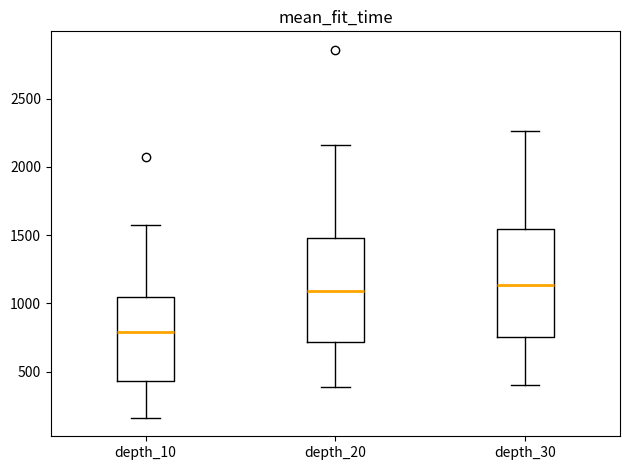

Reading left to right, transcribe this box plot: for each box, give where its median line is, the range the box spans, and where its two whiskers end, as read against the y-axis. The values are not printed on the chart, so give them approximately, as read against the axis.

depth_10: median 800, box 450 to 1050, whiskers 150 to 1600
depth_20: median 1100, box 700 to 1500, whiskers 400 to 2150
depth_30: median 1150, box 750 to 1550, whiskers 400 to 2250